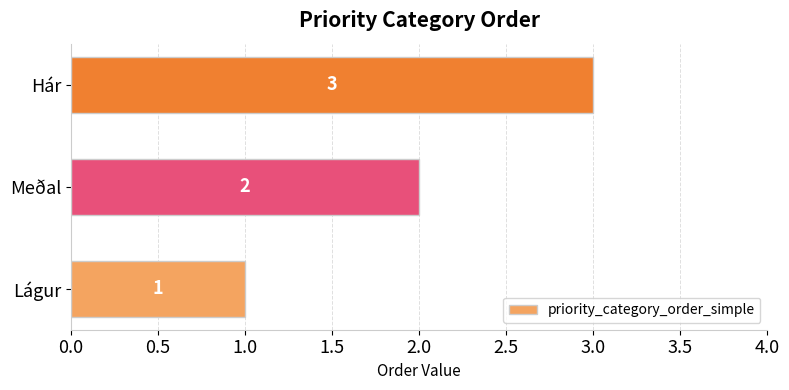

What is the smallest value displayed?

1